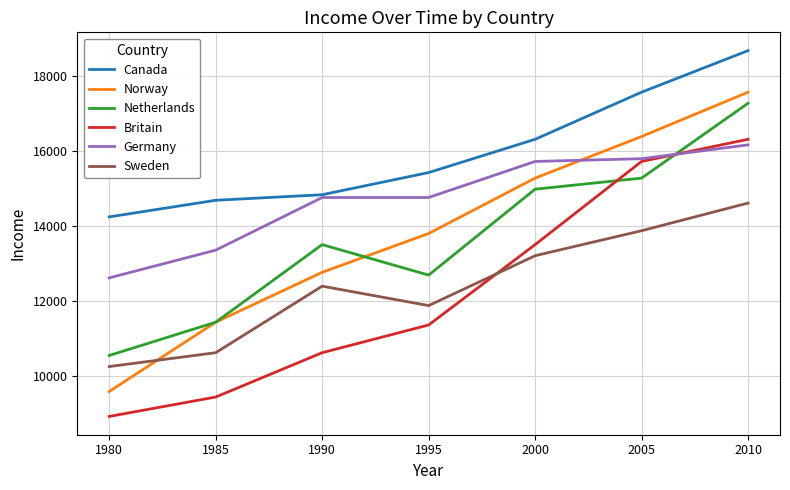

True or false: Norway has more than 0 interior local peaks.

False